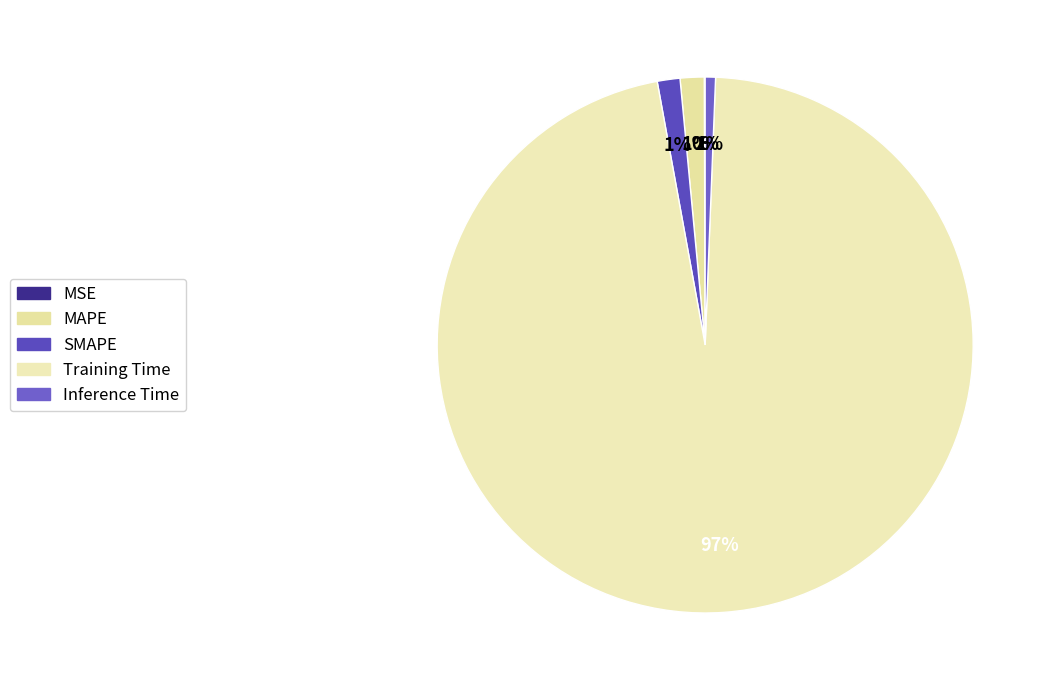

Which slice represents more than half of the pie?

Training Time